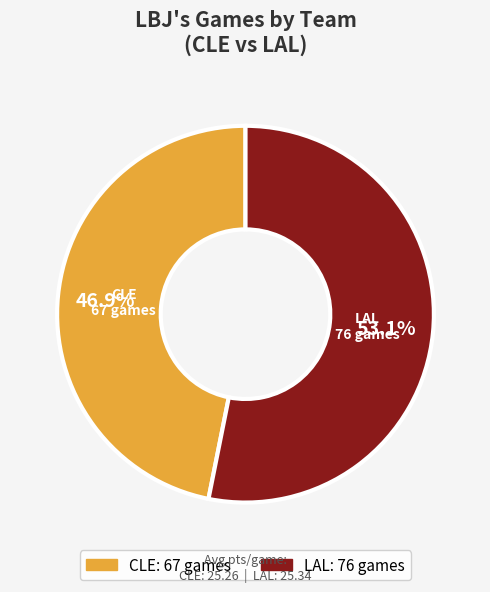

Which slice is the largest?

LAL